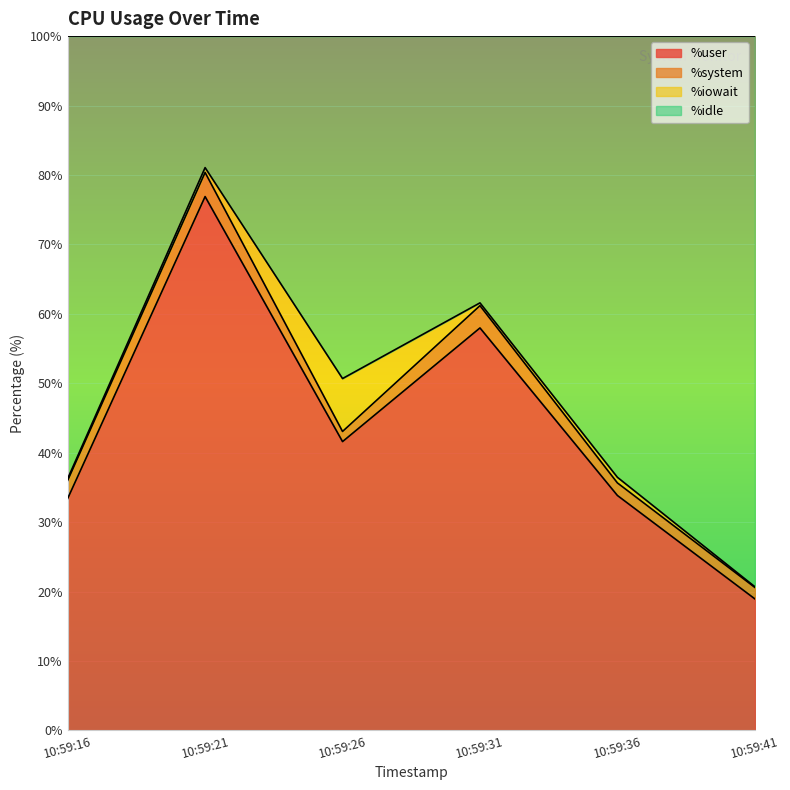

What is the maximum value for %user?

76.9